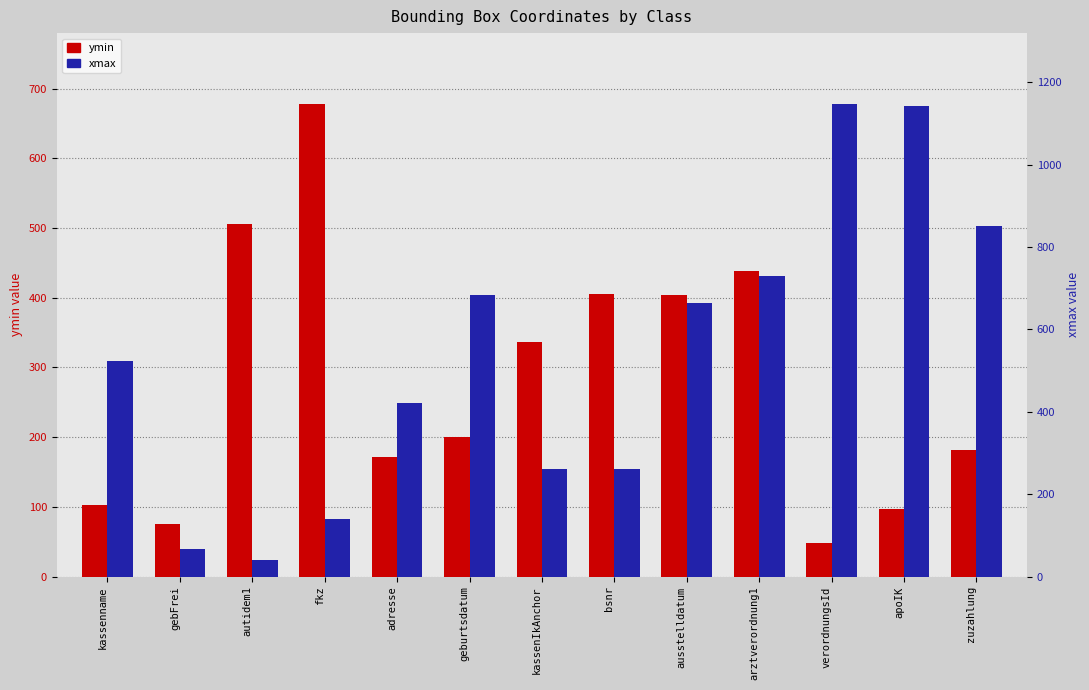

At which label is ymin closest to 363?

kassenIkAnchor